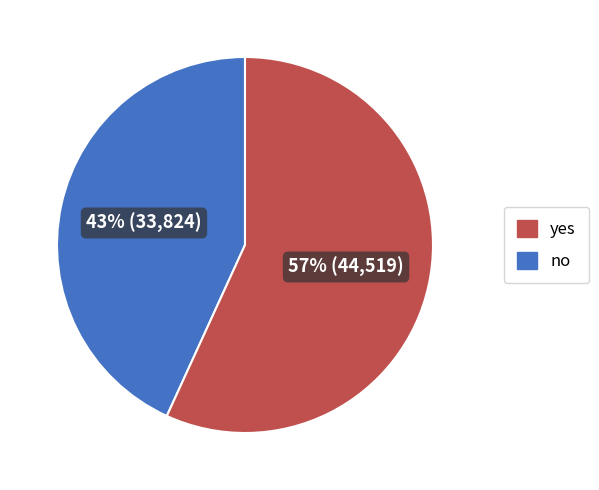

Does any single category account for the majority?

Yes